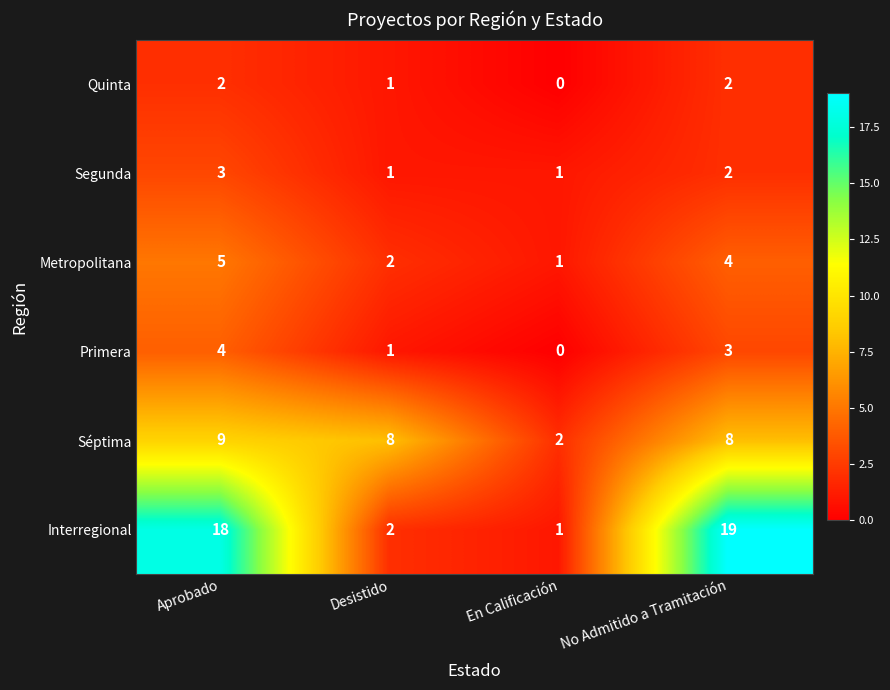

At which label does Primera first exceed 3?

Aprobado